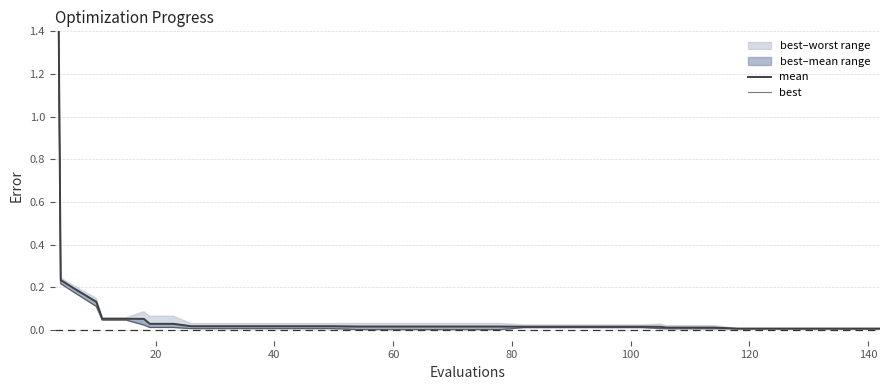

What are all the series names shown in the legend?

mean, best